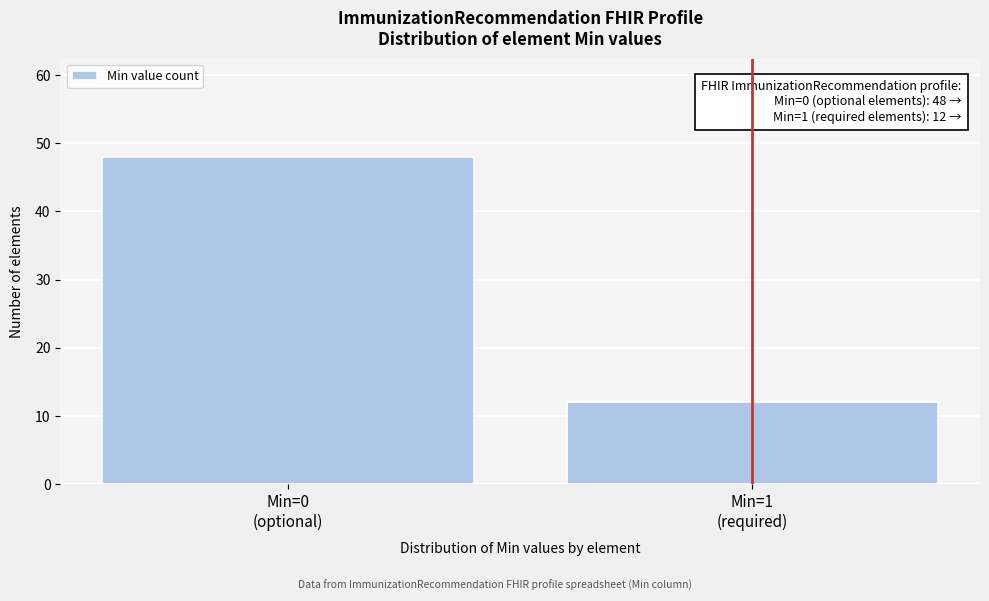

Reading left to right, list all the values displayed in this chart.

48	12